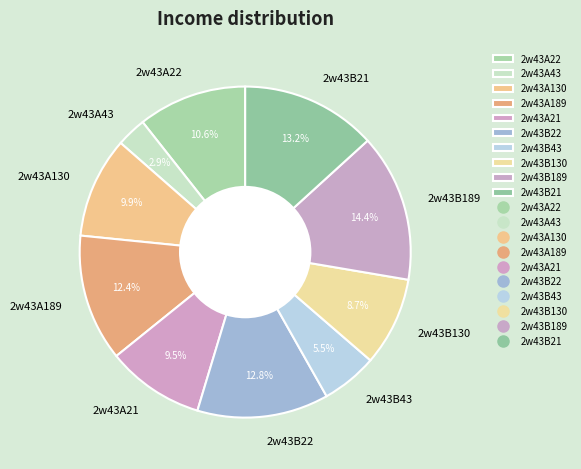

Approximately how many times larger is the value at 2w43A130 compared to 2w43A21?

1.0